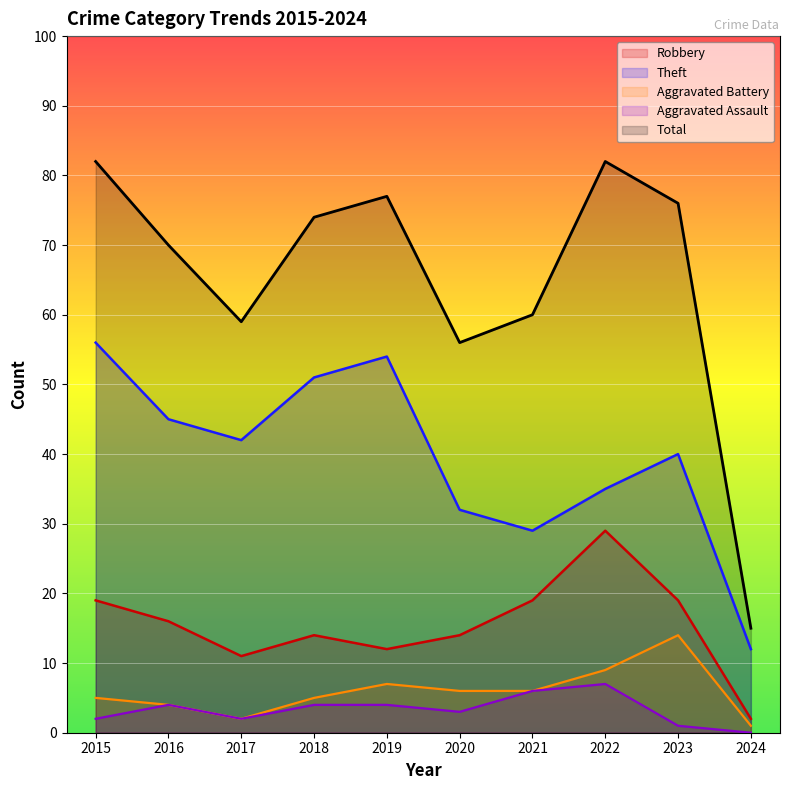

At which label does Aggravated Assault reach its minimum?

2024